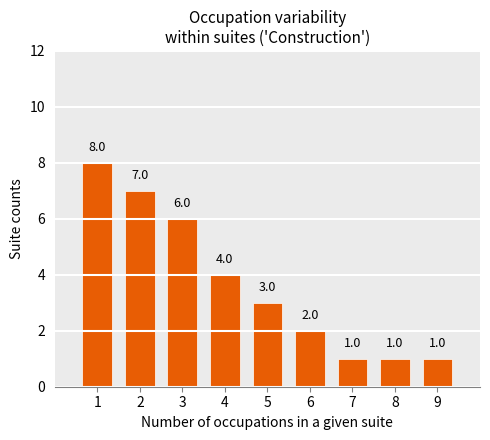

What is the smallest value displayed?

1